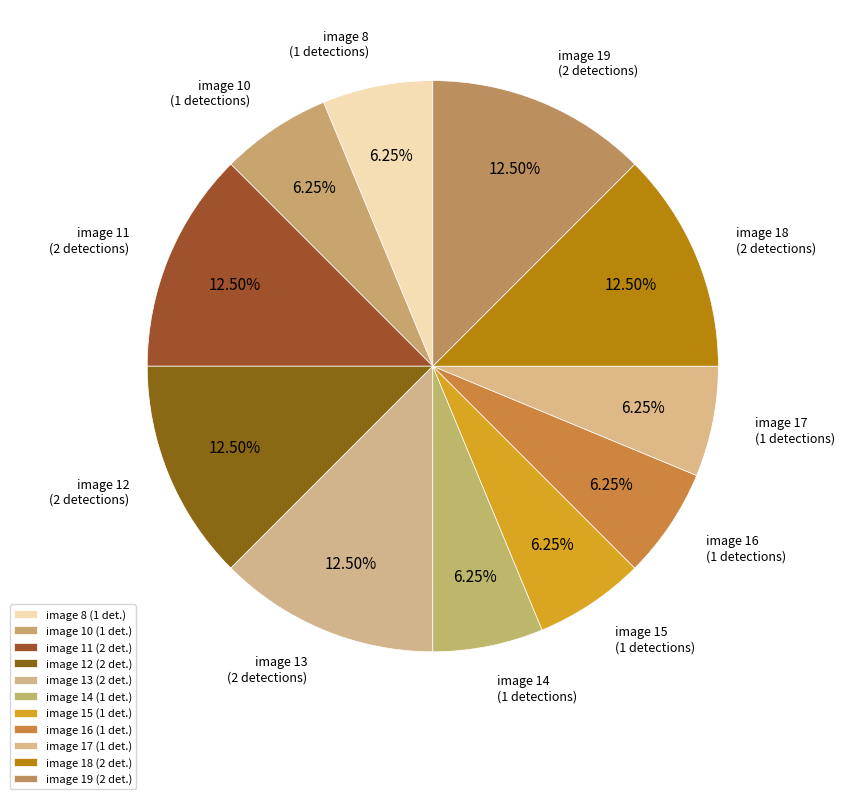

How many slices are in this pie chart?

11